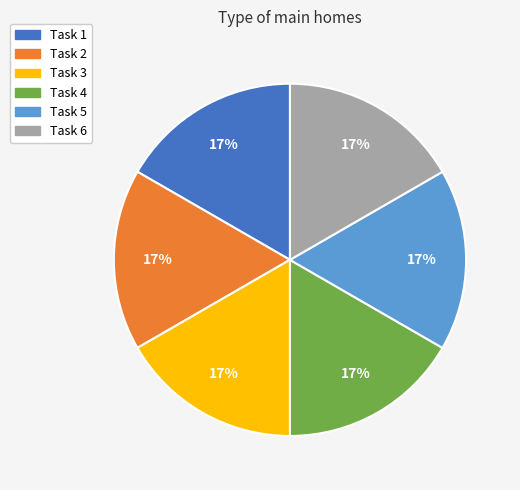

Is it true that Task 2 is 30% of the pie?

False